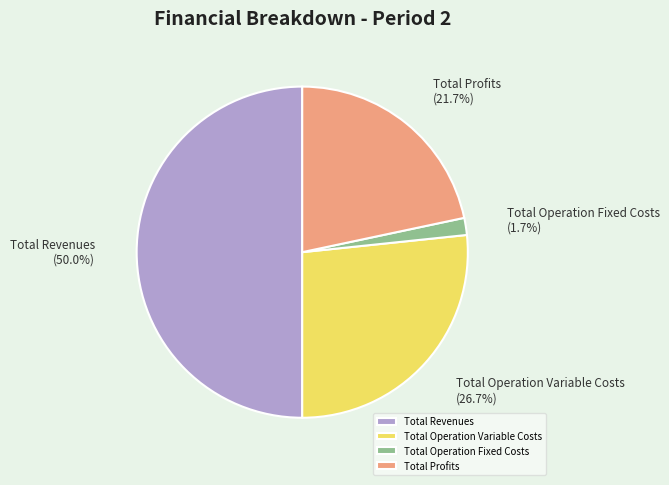

To the nearest percent, what percentage of the pie is Total Profits?

22%